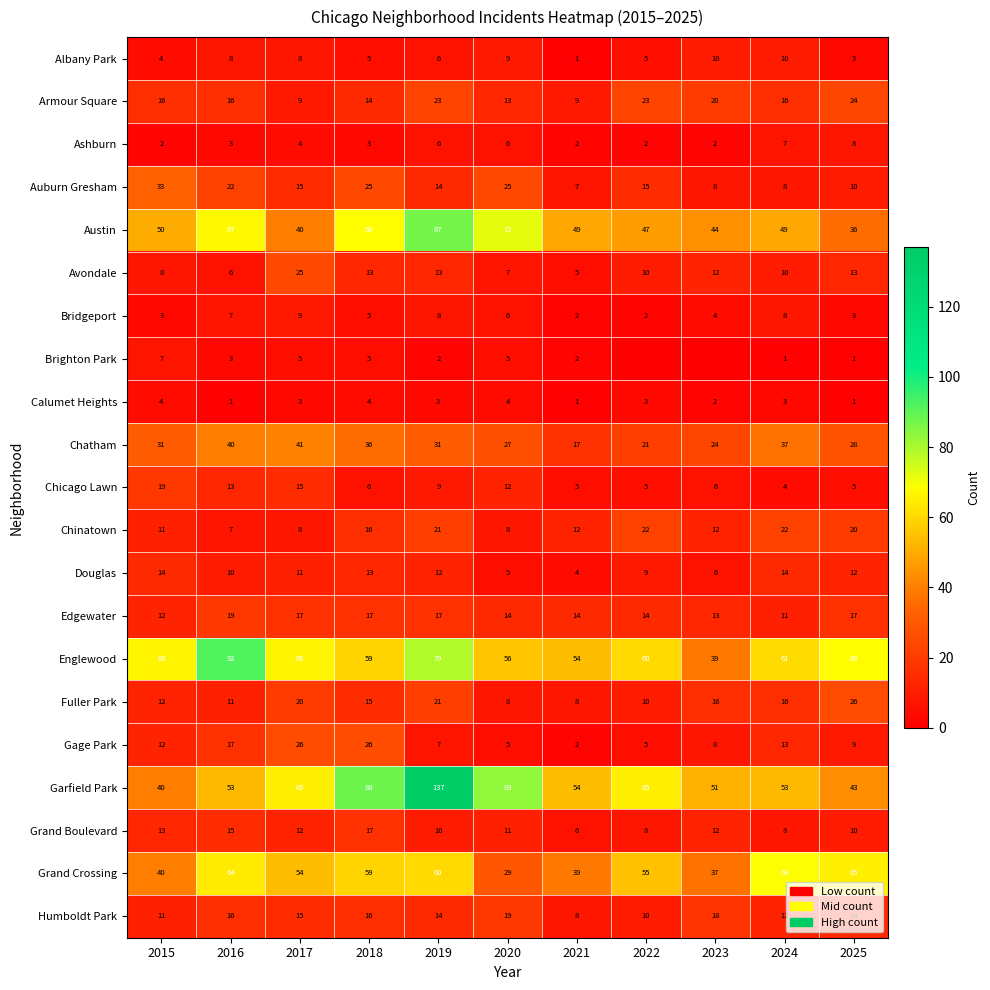

What is the difference between the highest and lowest values at 2024?

68